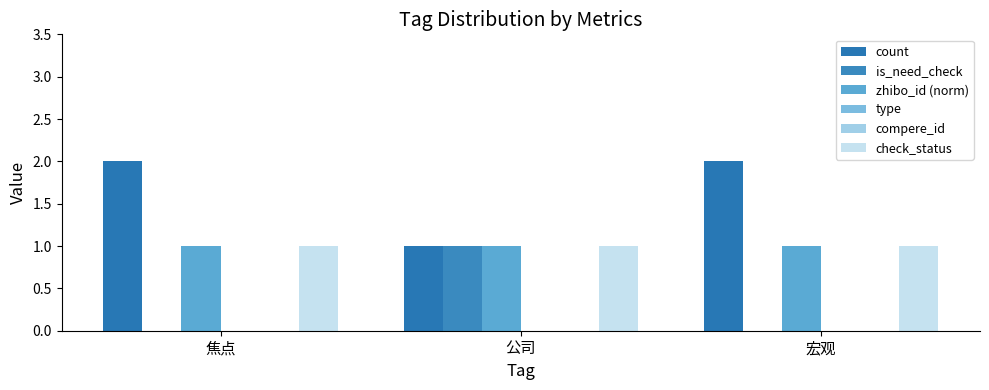

Reading right to left, extract all data points from this chart.

count: 宏观=2	公司=1	焦点=2
is_need_check: 宏观=0	公司=1	焦点=0
zhibo_id (norm): 宏观=1	公司=1	焦点=1
type: 宏观=0	公司=0	焦点=0
compere_id: 宏观=0	公司=0	焦点=0
check_status: 宏观=1	公司=1	焦点=1